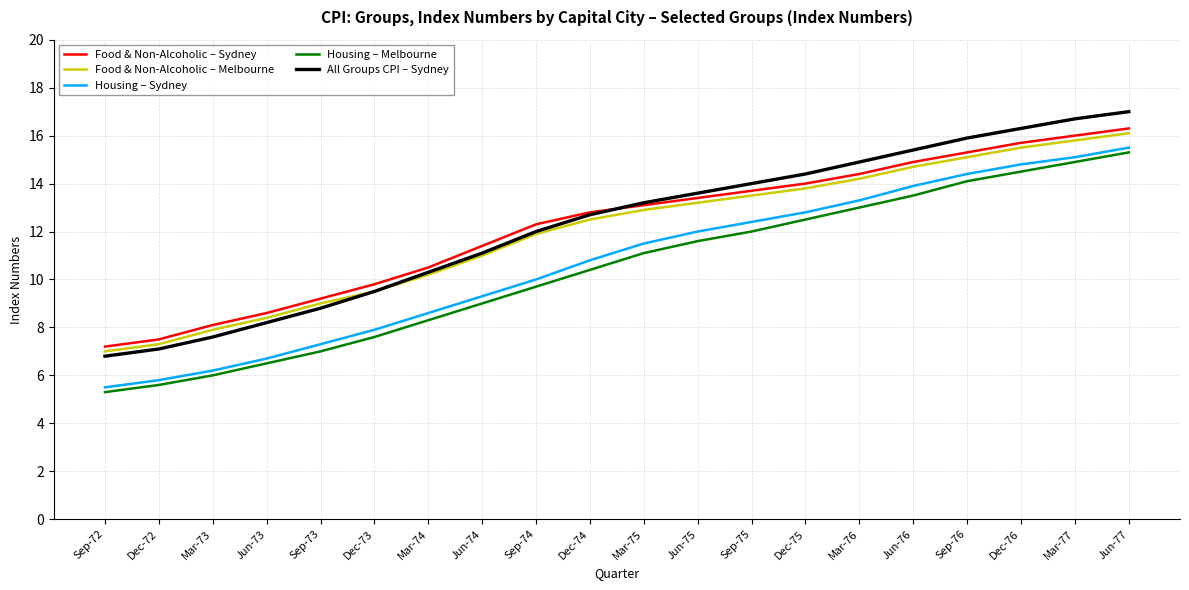

Reading left to right, what are all the values shown in this chart?

Food & Non-Alcoholic – Sydney: 7.2	7.5	8.1	8.6	9.2	9.8	10.5	11.4	12.3	12.8	13.1	13.4	13.7	14.0	14.4	14.9	15.3	15.7	16.0	16.3
Food & Non-Alcoholic – Melbourne: 7.0	7.3	7.9	8.4	9.0	9.5	10.2	11.0	11.9	12.5	12.9	13.2	13.5	13.8	14.2	14.7	15.1	15.5	15.8	16.1
Housing – Sydney: 5.5	5.8	6.2	6.7	7.3	7.9	8.6	9.3	10.0	10.8	11.5	12.0	12.4	12.8	13.3	13.9	14.4	14.8	15.1	15.5
Housing – Melbourne: 5.3	5.6	6.0	6.5	7.0	7.6	8.3	9.0	9.7	10.4	11.1	11.6	12.0	12.5	13.0	13.5	14.1	14.5	14.9	15.3
All Groups CPI – Sydney: 6.8	7.1	7.6	8.2	8.8	9.5	10.3	11.1	12.0	12.7	13.2	13.6	14.0	14.4	14.9	15.4	15.9	16.3	16.7	17.0